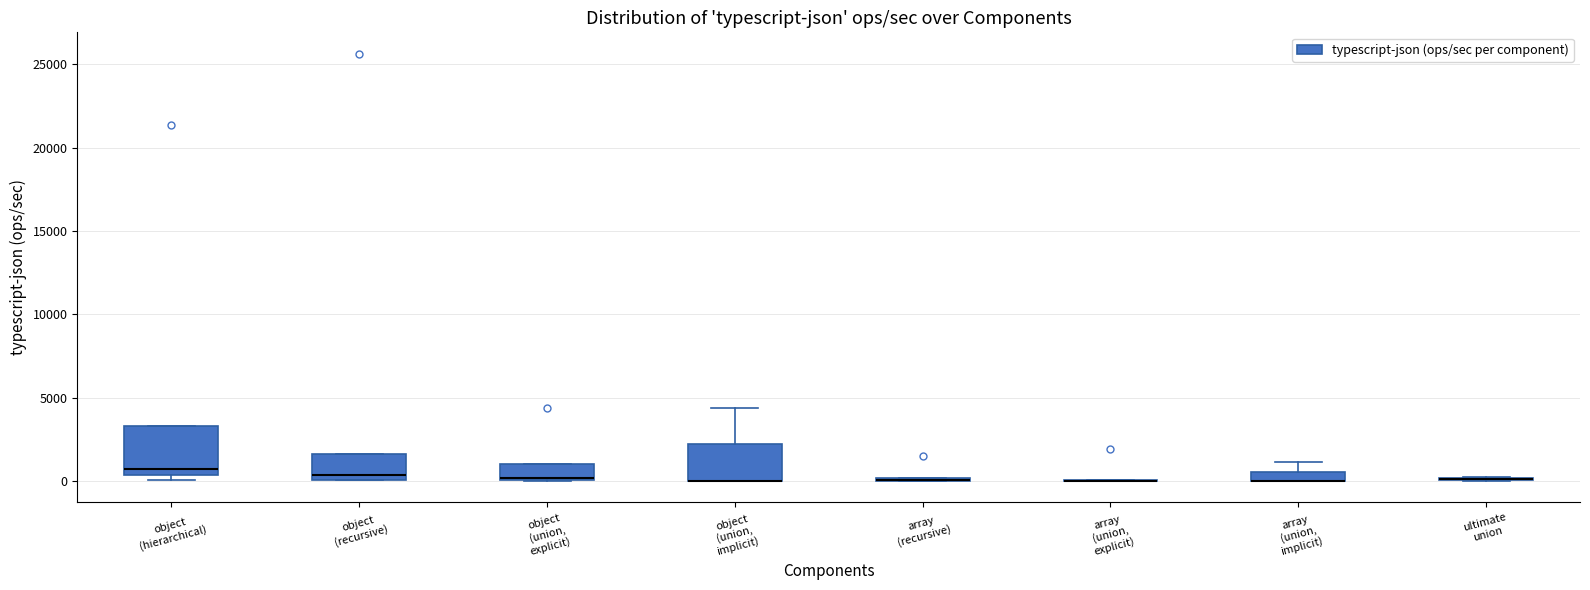

Which box is the tallest, from its lower edge to its upper edge?

object (hierarchical)